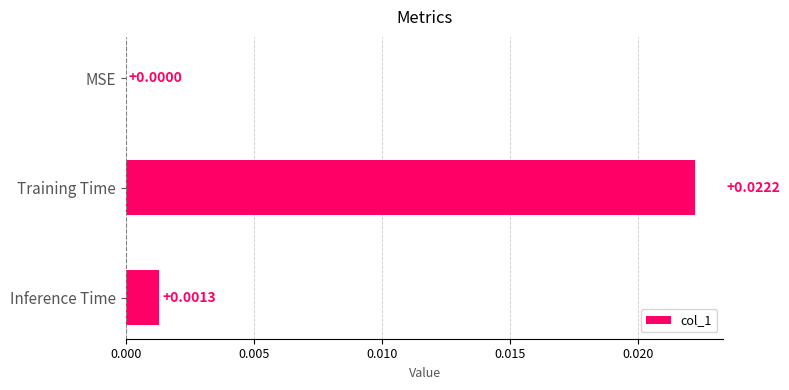

Where is the data nearest to the value 0?

MSE